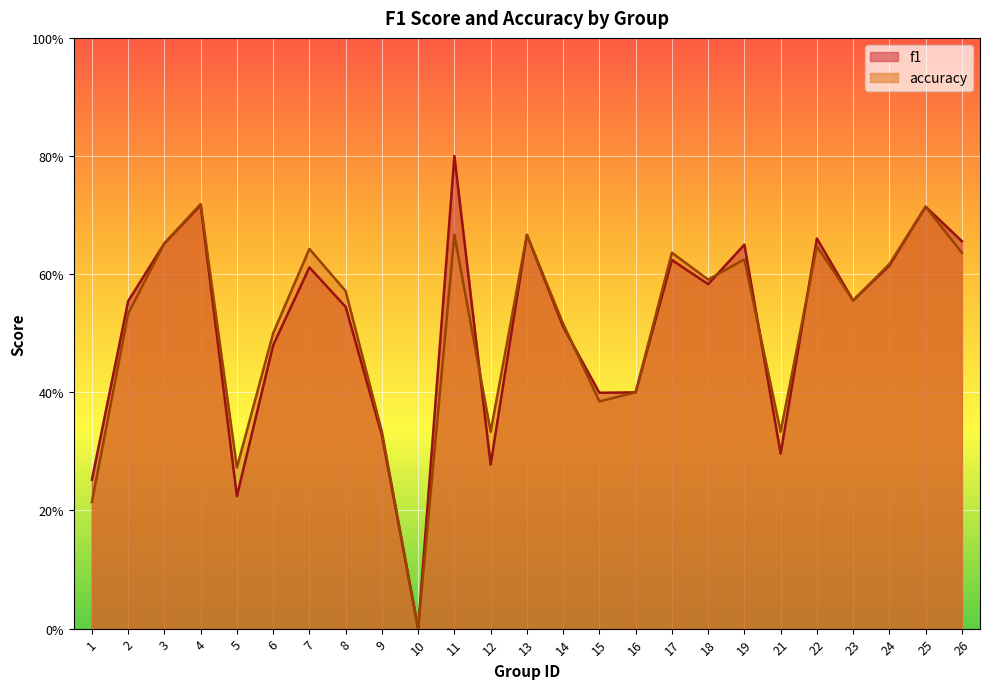

Between 21 and 18, which is larger?

18